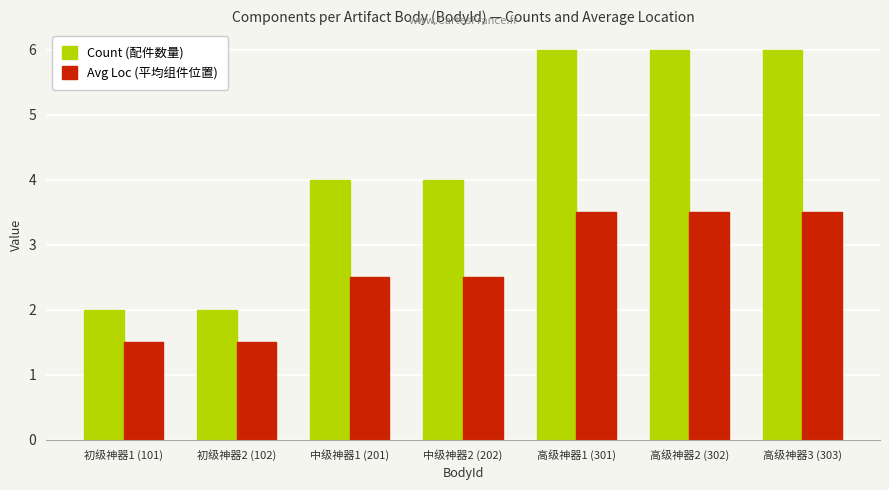

Reading left to right, extract all data points from this chart.

Count (配件数量): 初级神器1 (101)=2.0	初级神器2 (102)=2.0	中级神器1 (201)=4.0	中级神器2 (202)=4.0	高级神器1 (301)=6.0	高级神器2 (302)=6.0	高级神器3 (303)=6.0
Avg Loc (平均组件位置): 初级神器1 (101)=1.5	初级神器2 (102)=1.5	中级神器1 (201)=2.5	中级神器2 (202)=2.5	高级神器1 (301)=3.5	高级神器2 (302)=3.5	高级神器3 (303)=3.5